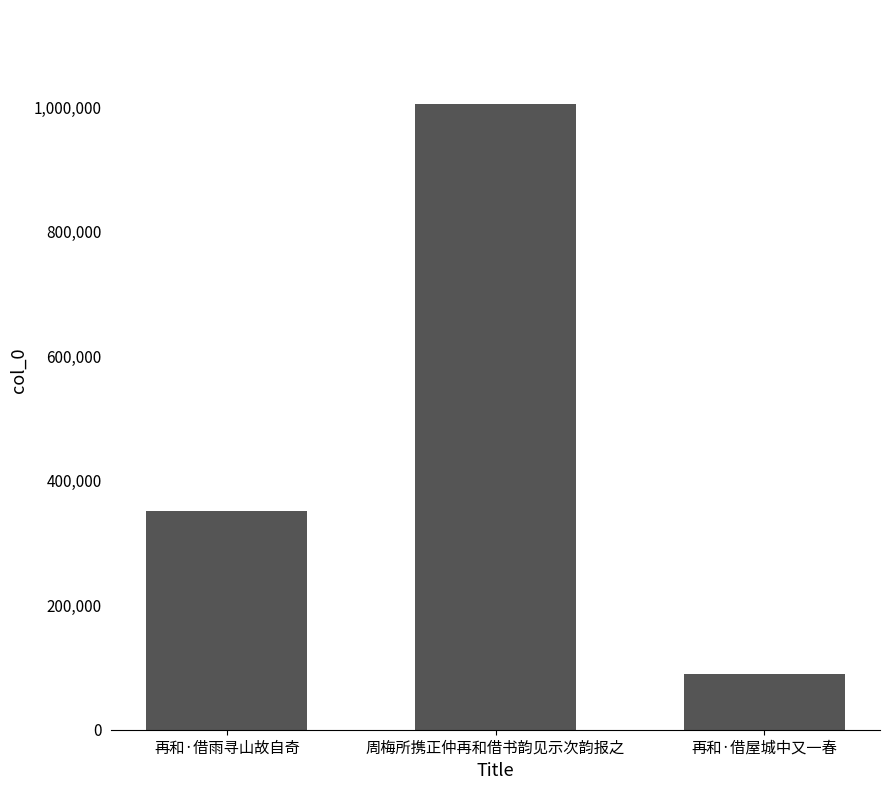

What is the minimum value shown in the chart?

90257